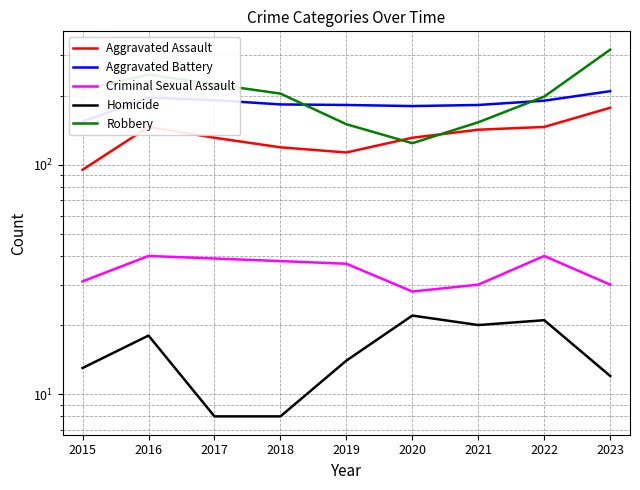

Which series has the widest spread of values?

Robbery